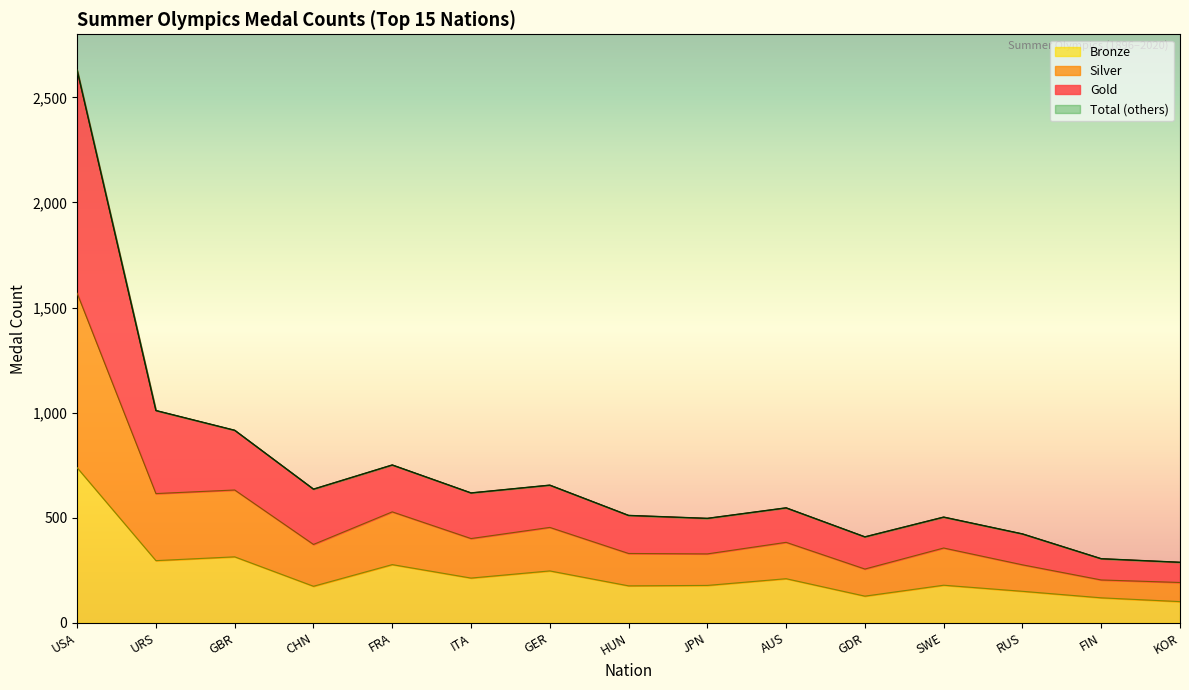

Reading right to left, transcribe all the data shown in this chart.

Gold: 288	305	423	503	409	547	497	511	655	618	751	636	916	1010	2629
Silver: 192	204	276	356	256	383	328	330	454	401	528	373	632	615	1568
Bronze: 101	119	150	179	127	210	178	176	247	213	277	174	314	296	738
Total: 288	305	423	503	409	547	497	511	655	618	751	636	916	1010	2629